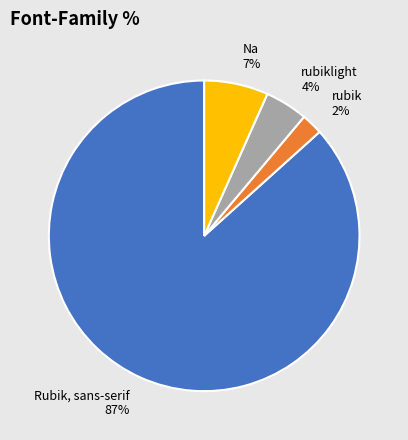

Count the number of slices in the pie.

4